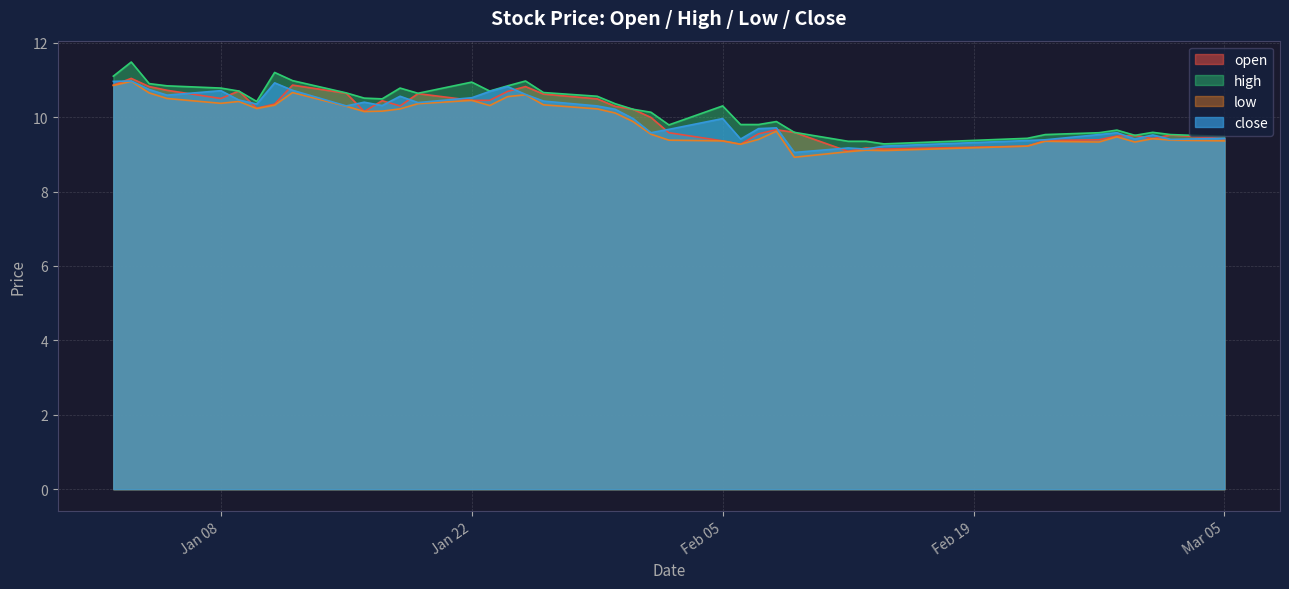

Which category has the lowest value across all series?

2018-02-09